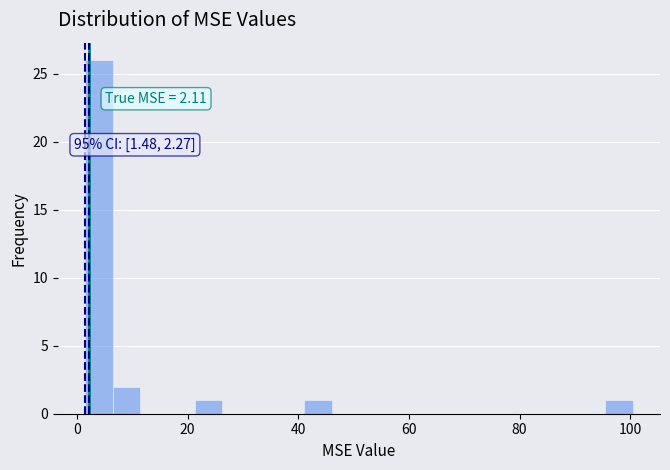

Around what value on the x-axis is the tallest bar? Give the approximate position of its centre, as read against the axis.

4